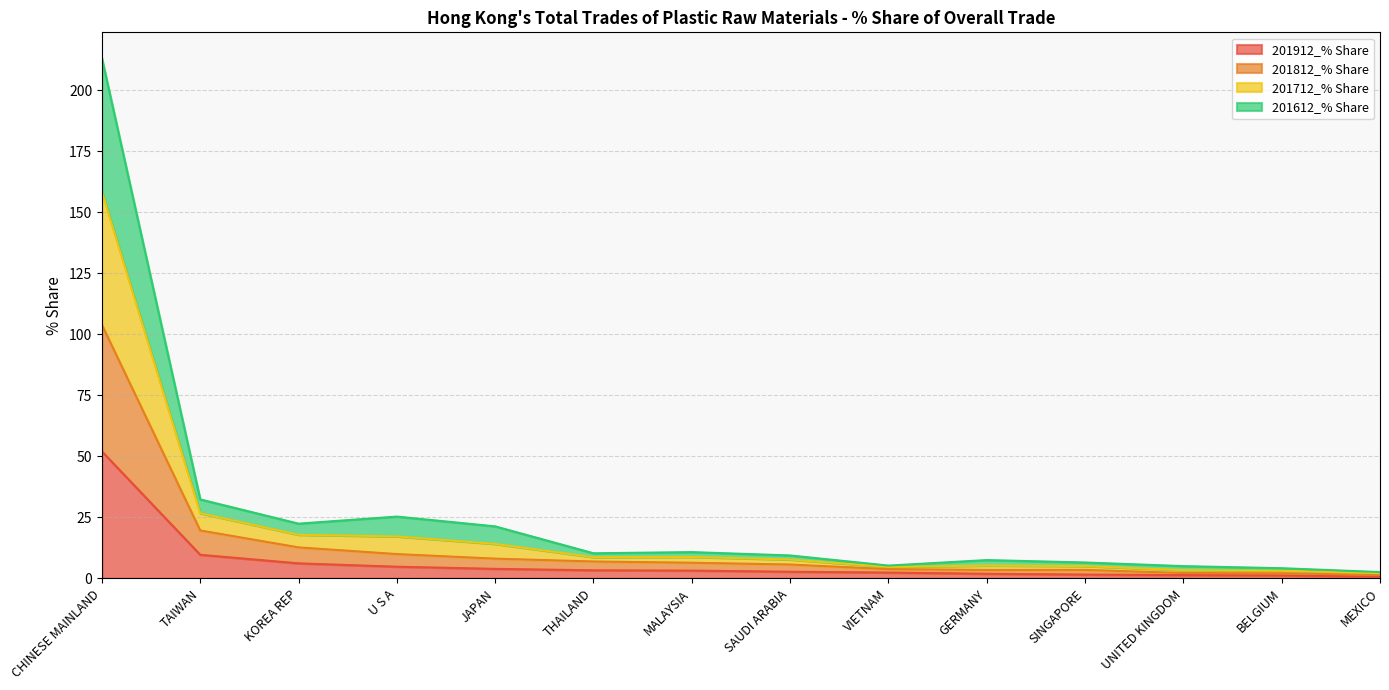

True or false: 201912_% Share and 201812_% Share cross at least once.

False